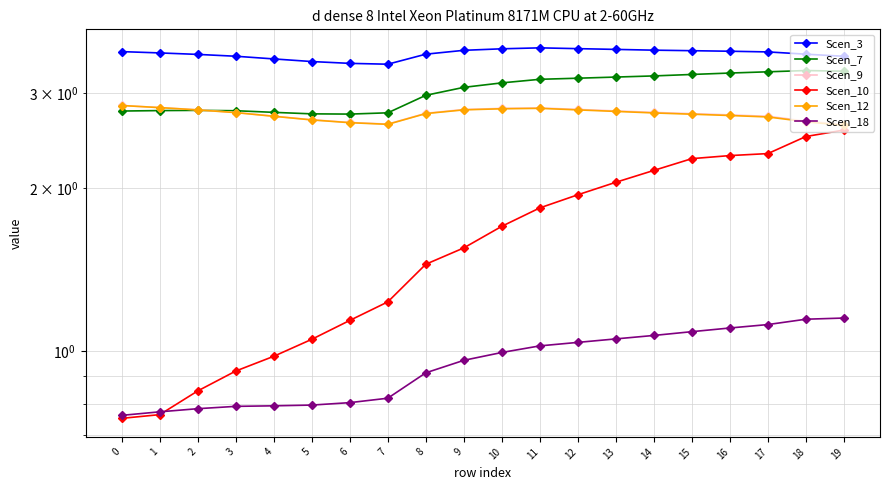

True or false: Scen_18 and Scen_7 cross at least once.

False